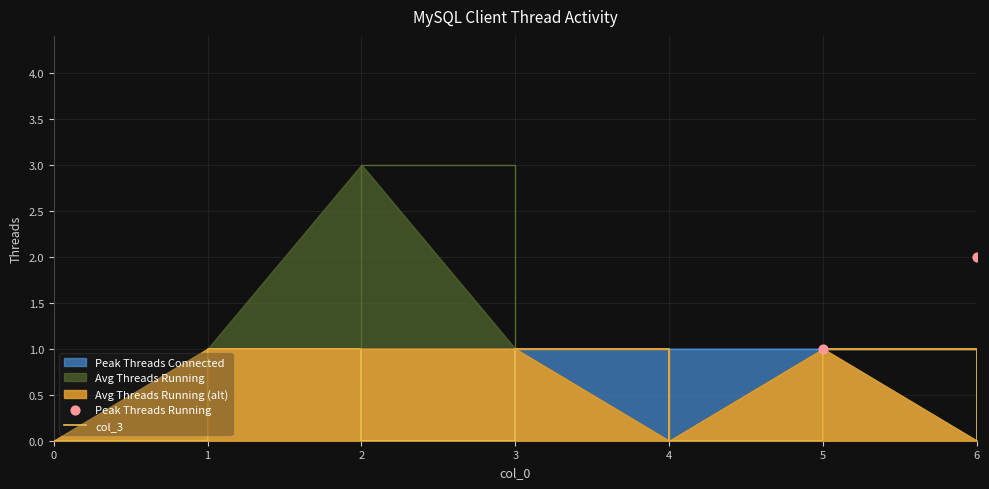

Which series has the largest total across all categories?

col_4